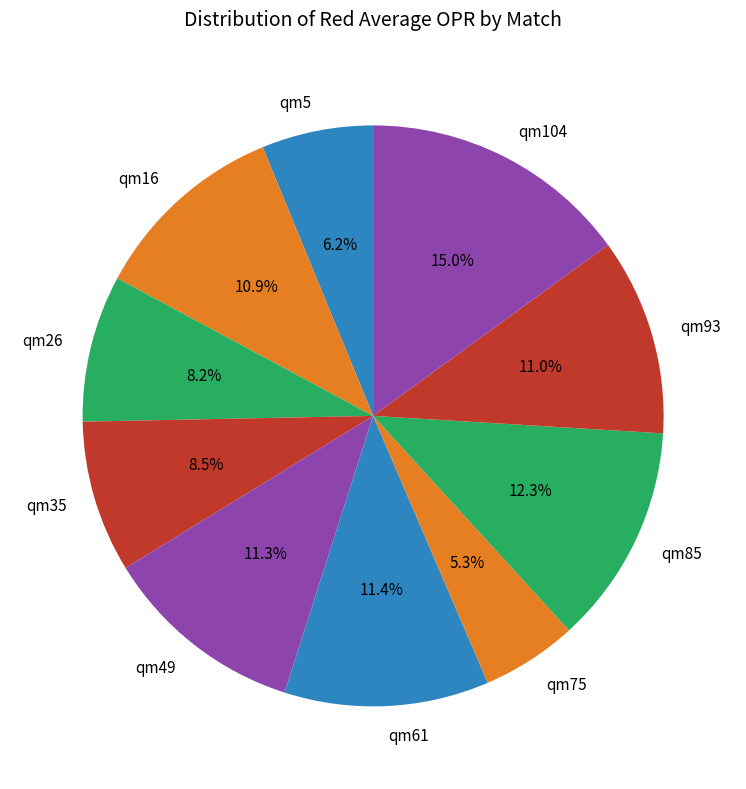

Does qm49 represent more than half of the total?

No